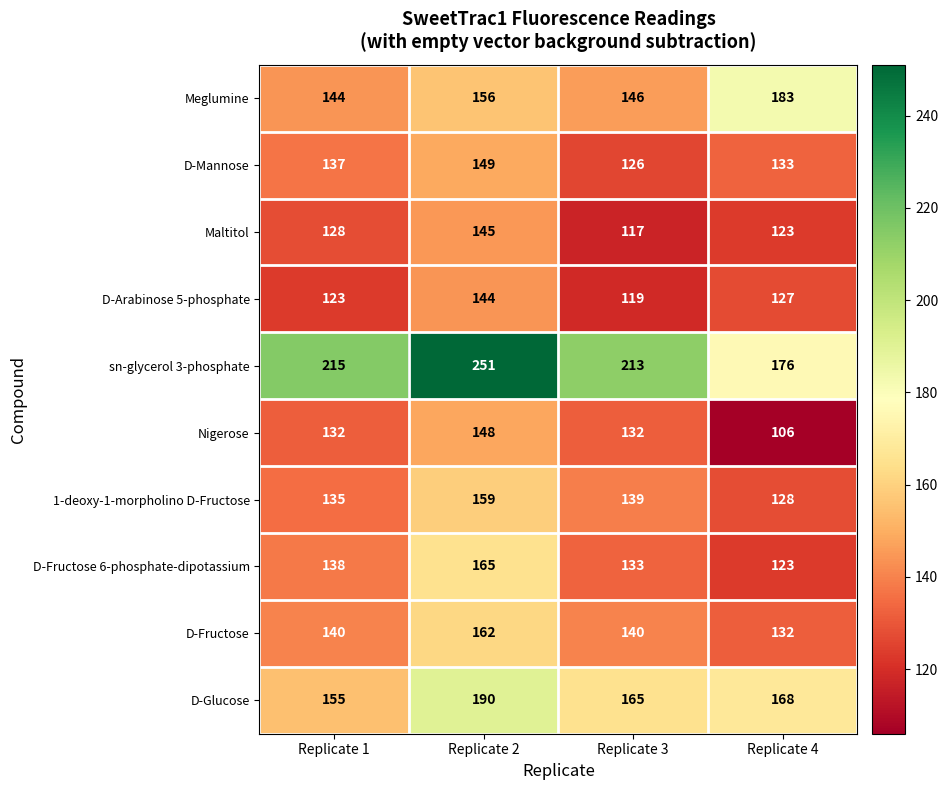

What is the total value across all series at Replicate 3?

1430